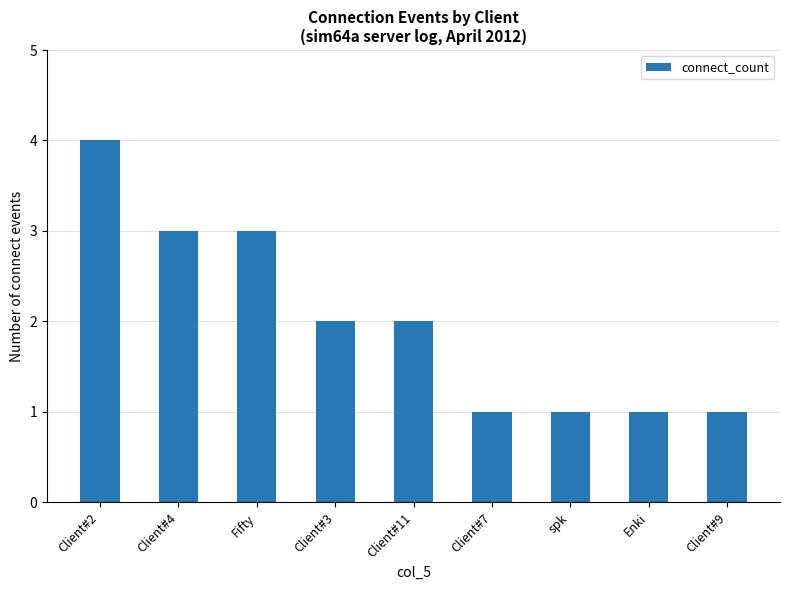

How many bars are there in total?

9